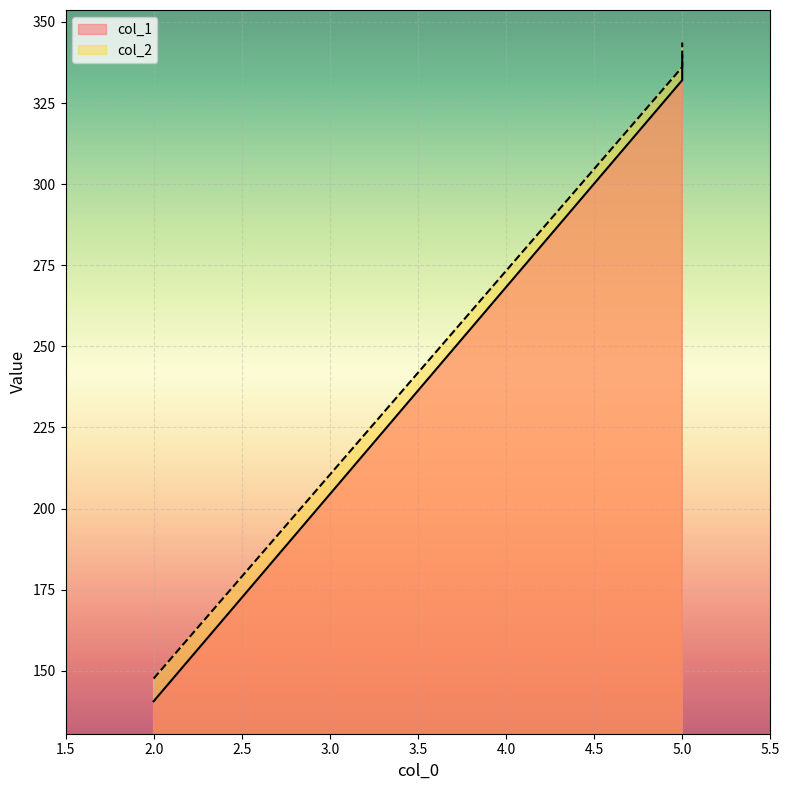

Which series changed the most between 5 and 5?

col_2